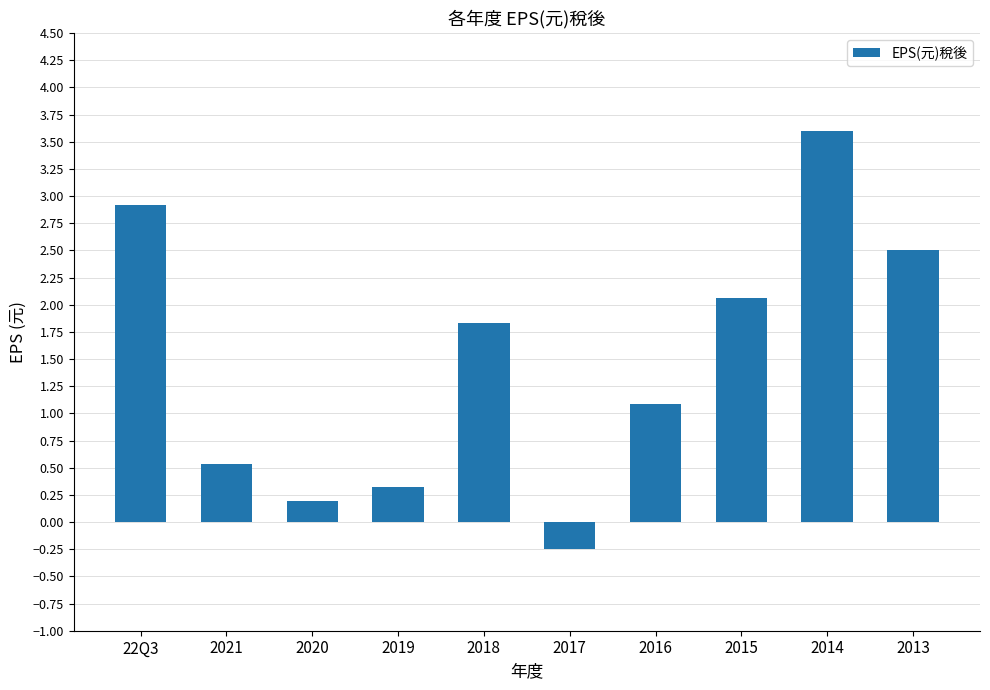

How many categories are shown in the chart?

10